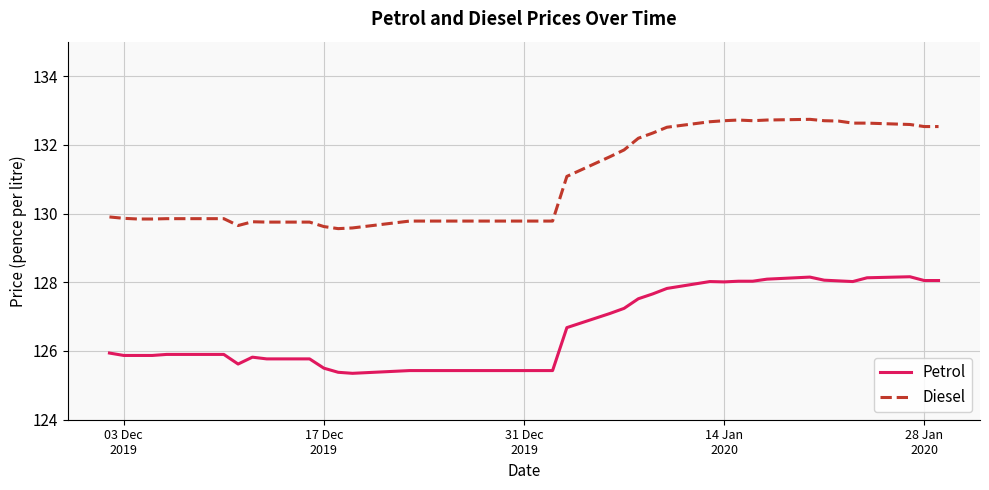

What is the maximum value for Diesel?

132.7